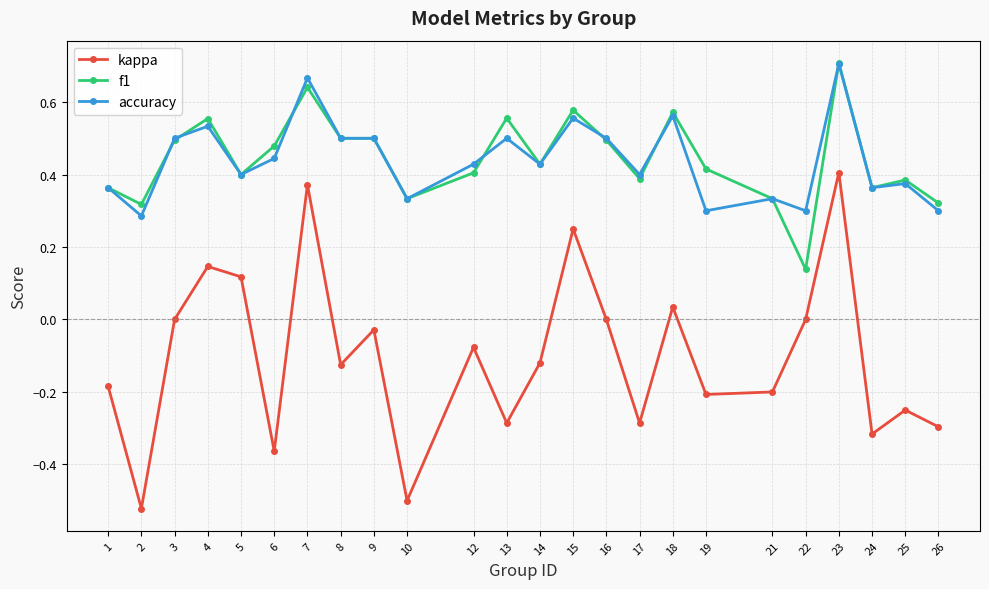

The kappa series shows -0.8 at 2. True or false?

False